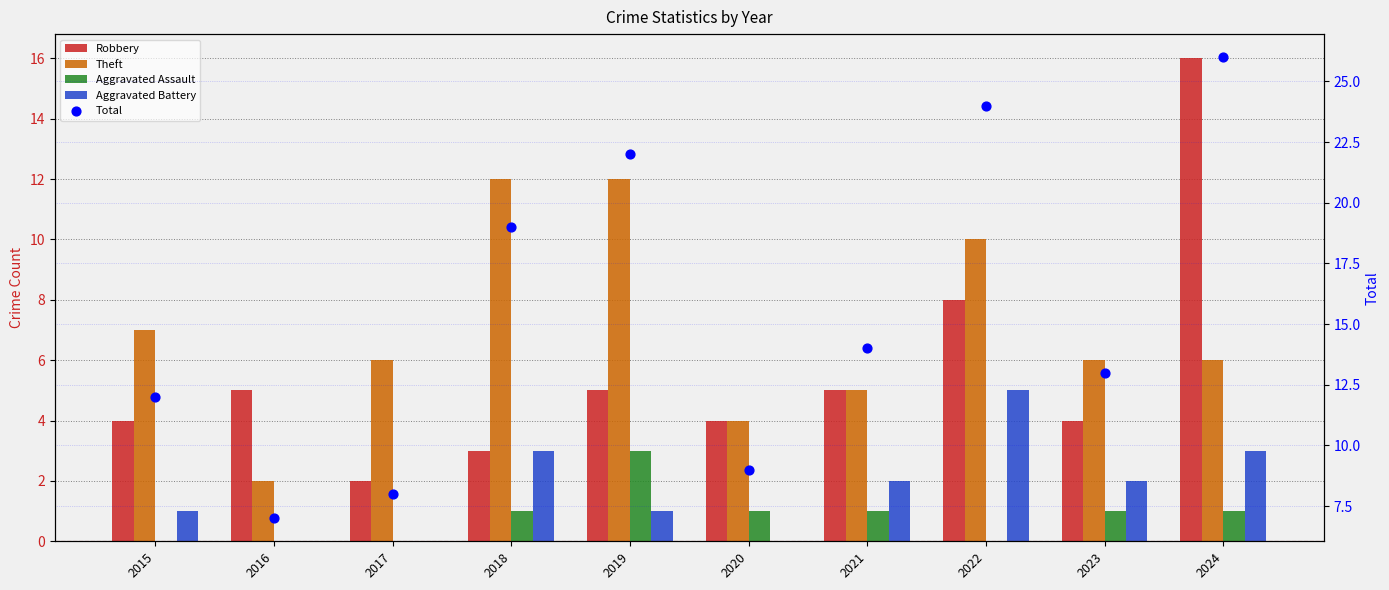

Is the value of Total at 2017 greater than the value of Robbery at 2023?

Yes